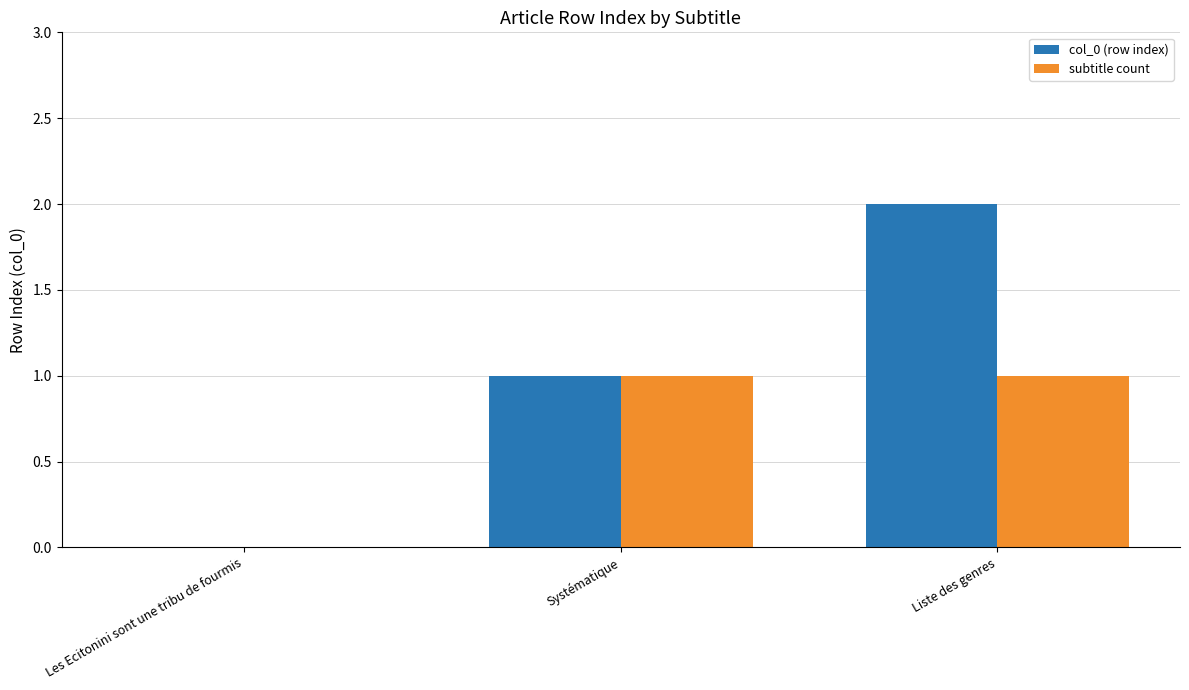

The value of subtitle count at Liste des genres is 2. True or false?

False